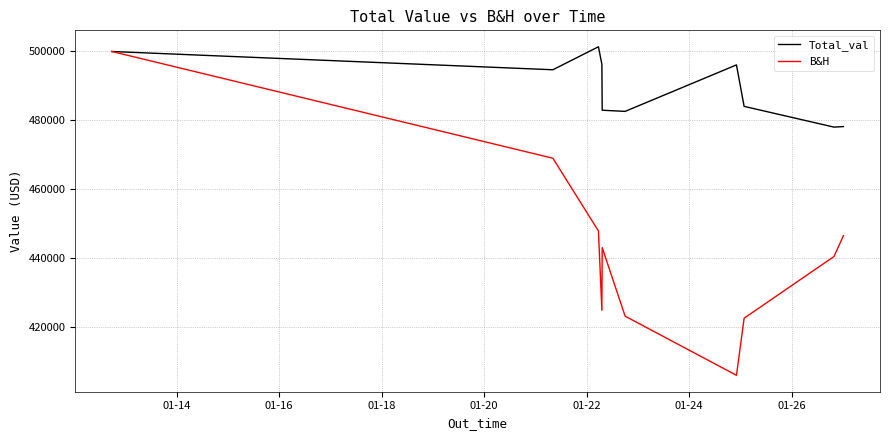

What are all the series names shown in the legend?

Total_val, B&H